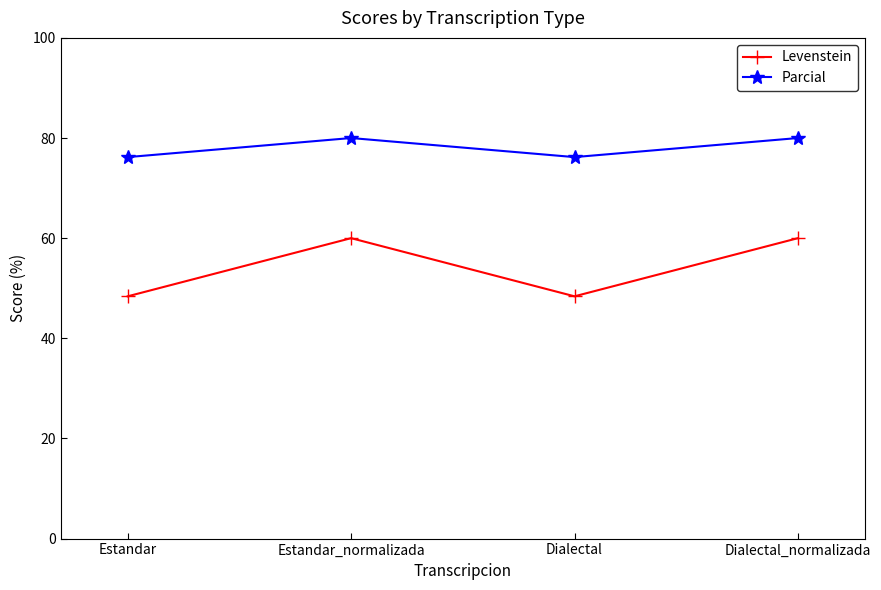

What is the sum of all Parcial values?

312.4